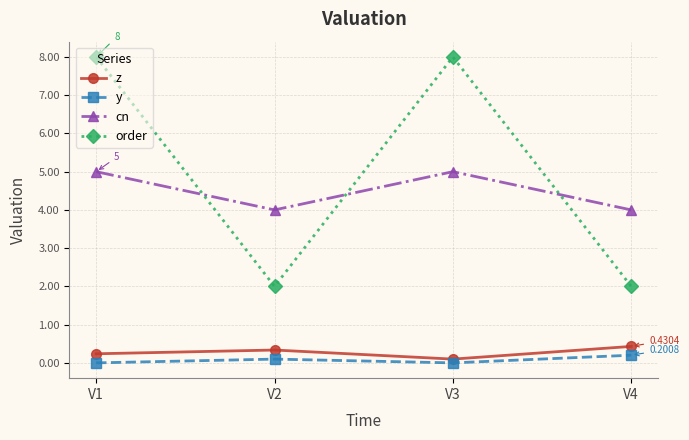

Between V3 and V4, which series saw the biggest shift?

order